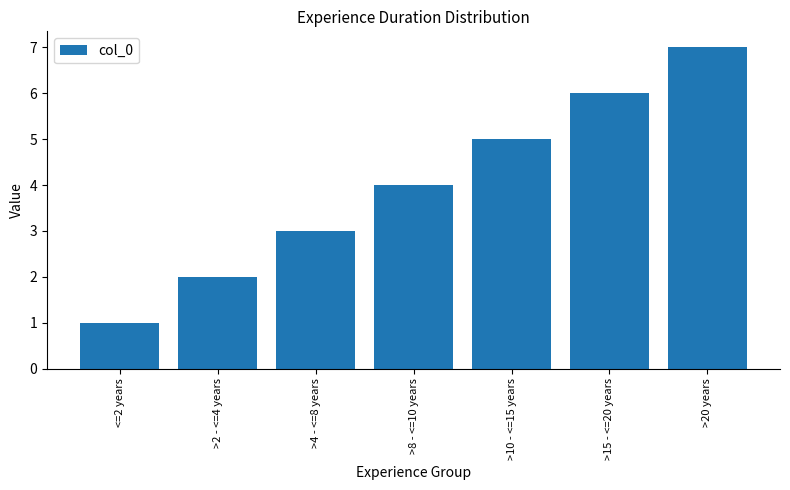

What is the ratio of the value at >15 - <=20 years to the value at <=2 years?

6.0